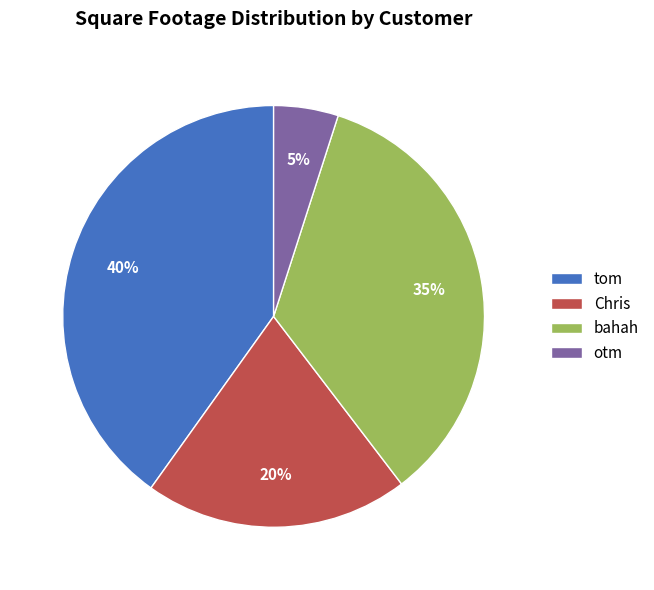

To the nearest percent, what is the difference between the largest and smallest slice percentages?

35%